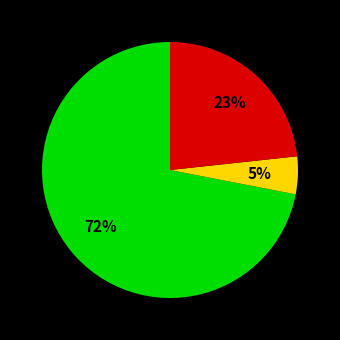

Is there a majority slice in this chart?

Yes